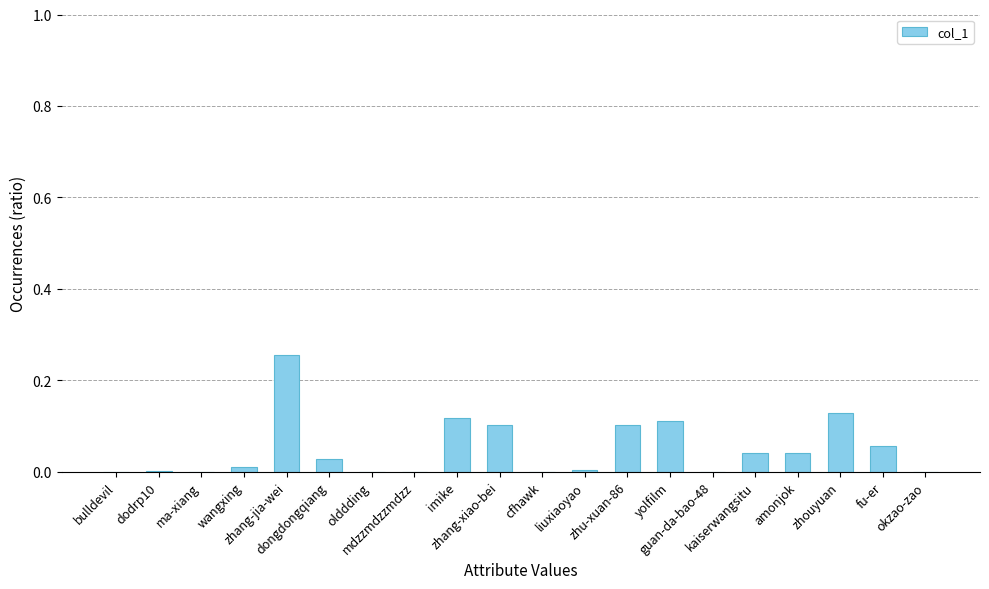

Reading right to left, transcribe all the data shown in this chart.

okzao-zao=0.0	fu-er=0.1	zhouyuan=0.1	amonjok=0.0	kaiserwangsitu=0.0	guan-da-bao-48=0.0	yolfilm=0.1	zhu-xuan-86=0.1	liuxiaoyao=0.0	cfhawk=0.0	zhang-xiao-bei=0.1	imike=0.1	mdzzmdzzmdzz=0.0	olddding=0.0	dongdongqiang=0.0	zhang-jia-wei=0.3	wangxing=0.0	ma-xiang=0.0	dodrp10=0.0	bulldevil=0.0